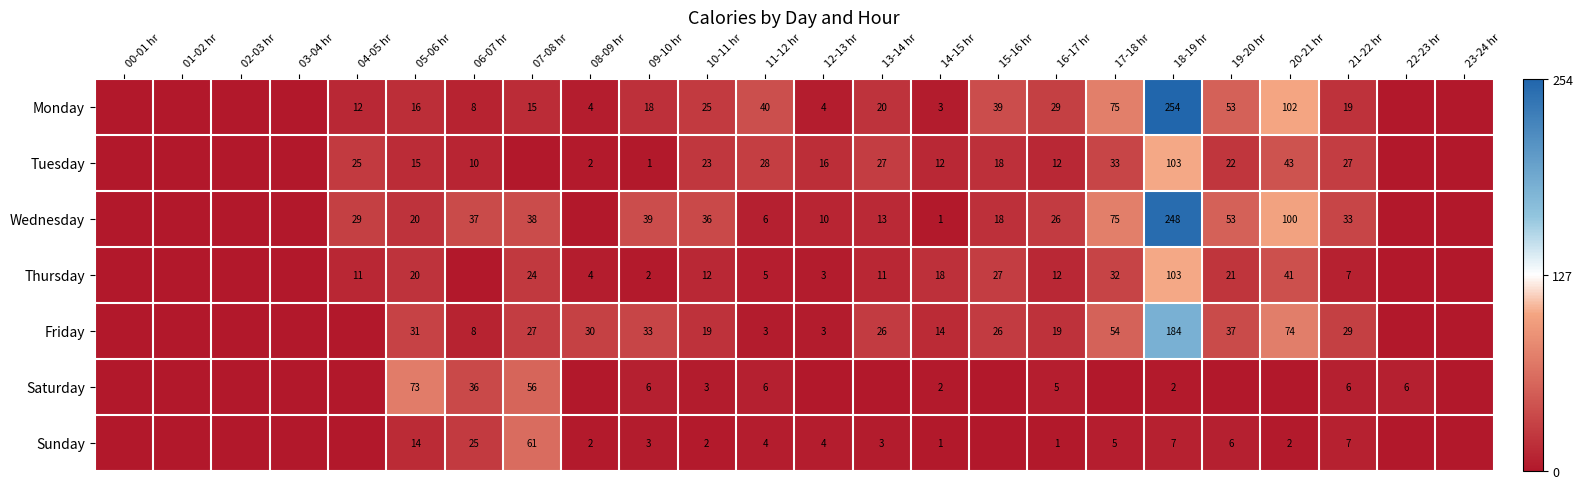

What is the difference between the Sunday values at 09-10 hr and 18-19 hr?

4